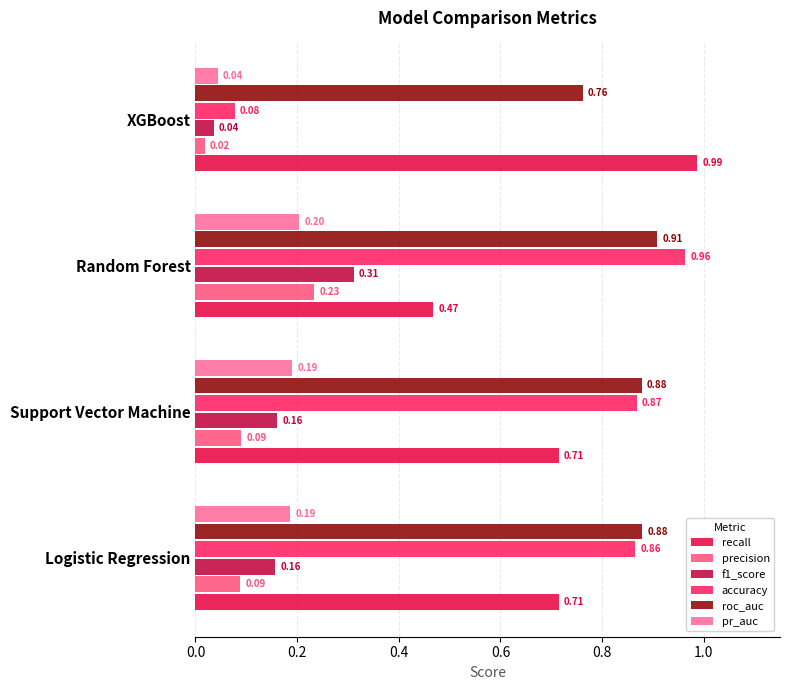

Which label corresponds to the smallest value in the chart?

XGBoost